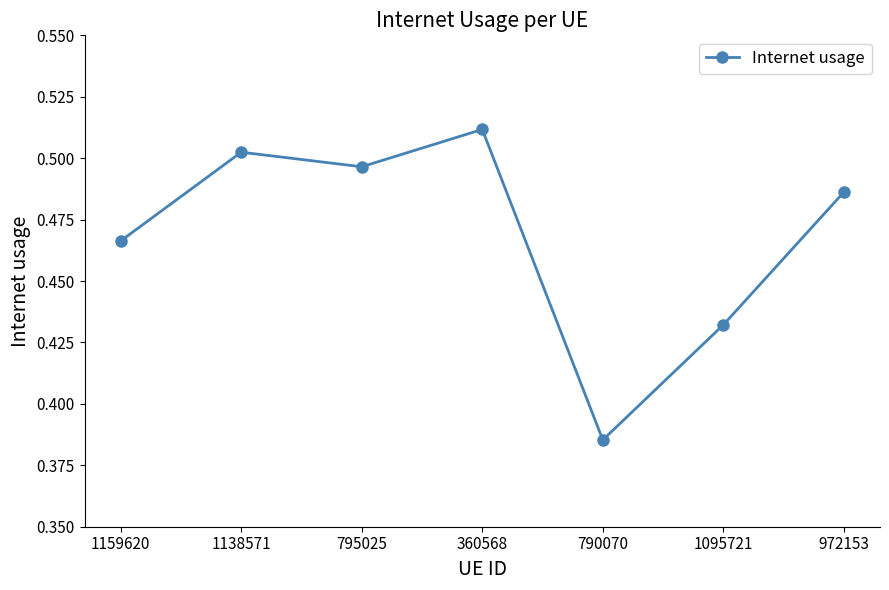

The value at 972153 is 0.3. True or false?

False